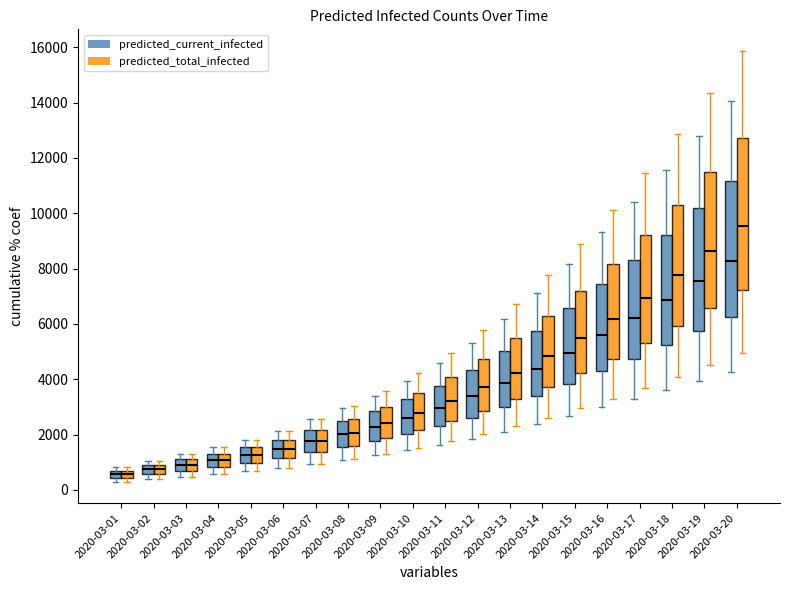

Reading right to left, extract all data points from this chart.

predicted_current_infected_mean: 2020-03-20=8267	2020-03-19=7547	2020-03-18=6854	2020-03-17=6203	2020-03-16=5607	2020-03-15=4966	2020-03-14=4382	2020-03-13=3853	2020-03-12=3379	2020-03-11=2963	2020-03-10=2602	2020-03-09=2286	2020-03-08=2008	2020-03-07=1763	2020-03-06=1493	2020-03-05=1272	2020-03-04=1084	2020-03-03=912	2020-03-02=747	2020-03-01=581
predicted_current_infected_lower: 2020-03-20=4267	2020-03-19=3926	2020-03-18=3602	2020-03-17=3291	2020-03-16=3001	2020-03-15=2681	2020-03-14=2383	2020-03-13=2106	2020-03-12=1850	2020-03-11=1625	2020-03-10=1427	2020-03-09=1250	2020-03-08=1094	2020-03-07=954	2020-03-06=801	2020-03-05=677	2020-03-04=573	2020-03-03=478	2020-03-02=388	2020-03-01=297
predicted_current_infected_upper: 2020-03-20=14059	2020-03-19=12804	2020-03-18=11569	2020-03-17=10389	2020-03-16=9312	2020-03-15=8167	2020-03-14=7120	2020-03-13=6166	2020-03-12=5315	2020-03-11=4576	2020-03-10=3948	2020-03-09=3411	2020-03-08=2951	2020-03-07=2555	2020-03-06=2138	2020-03-05=1807	2020-03-04=1534	2020-03-03=1288	2020-03-02=1055	2020-03-01=820
predicted_total_infected_mean: 2020-03-20=9539	2020-03-19=8631	2020-03-18=7766	2020-03-17=6950	2020-03-16=6188	2020-03-15=5482	2020-03-14=4834	2020-03-13=4240	2020-03-12=3702	2020-03-11=3221	2020-03-10=2795	2020-03-09=2415	2020-03-08=2073	2020-03-07=1763	2020-03-06=1493	2020-03-05=1272	2020-03-04=1084	2020-03-03=912	2020-03-02=747	2020-03-01=581
predicted_total_infected_lower: 2020-03-20=4944	2020-03-19=4500	2020-03-18=4080	2020-03-17=3679	2020-03-16=3298	2020-03-15=2945	2020-03-14=2614	2020-03-13=2304	2020-03-12=2015	2020-03-11=1757	2020-03-10=1526	2020-03-09=1316	2020-03-08=1127	2020-03-07=954	2020-03-06=801	2020-03-05=677	2020-03-04=573	2020-03-03=478	2020-03-02=388	2020-03-01=297
predicted_total_infected_upper: 2020-03-20=15866	2020-03-19=14337	2020-03-18=12856	2020-03-17=11443	2020-03-16=10132	2020-03-15=8896	2020-03-14=7757	2020-03-13=6712	2020-03-12=5770	2020-03-11=4941	2020-03-10=4222	2020-03-09=3593	2020-03-08=3042	2020-03-07=2555	2020-03-06=2138	2020-03-05=1807	2020-03-04=1534	2020-03-03=1288	2020-03-02=1055	2020-03-01=820